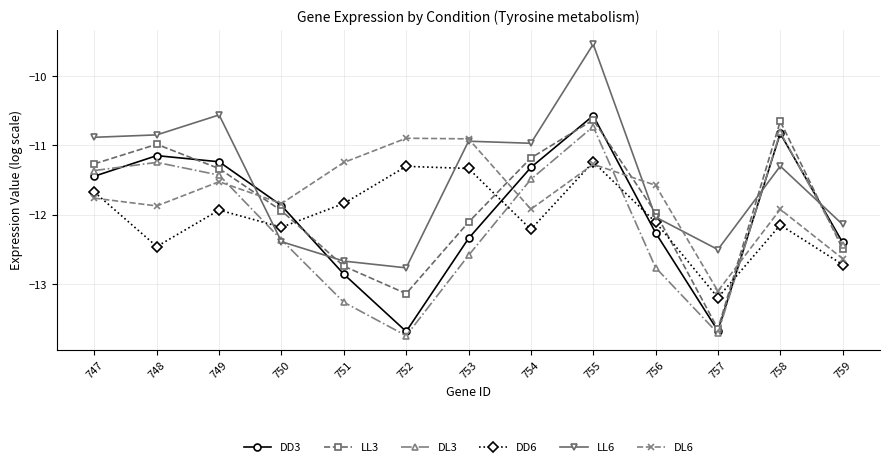

How many data points does each series have?

13